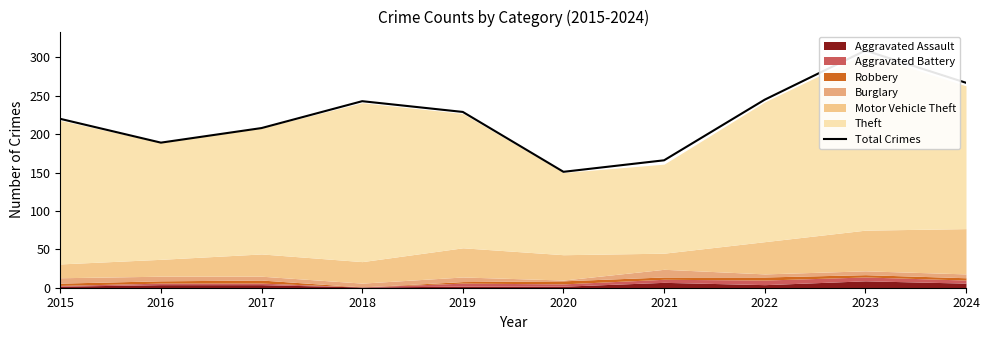

How many interior local valleys (lower than both neighbors) does the data have?

2